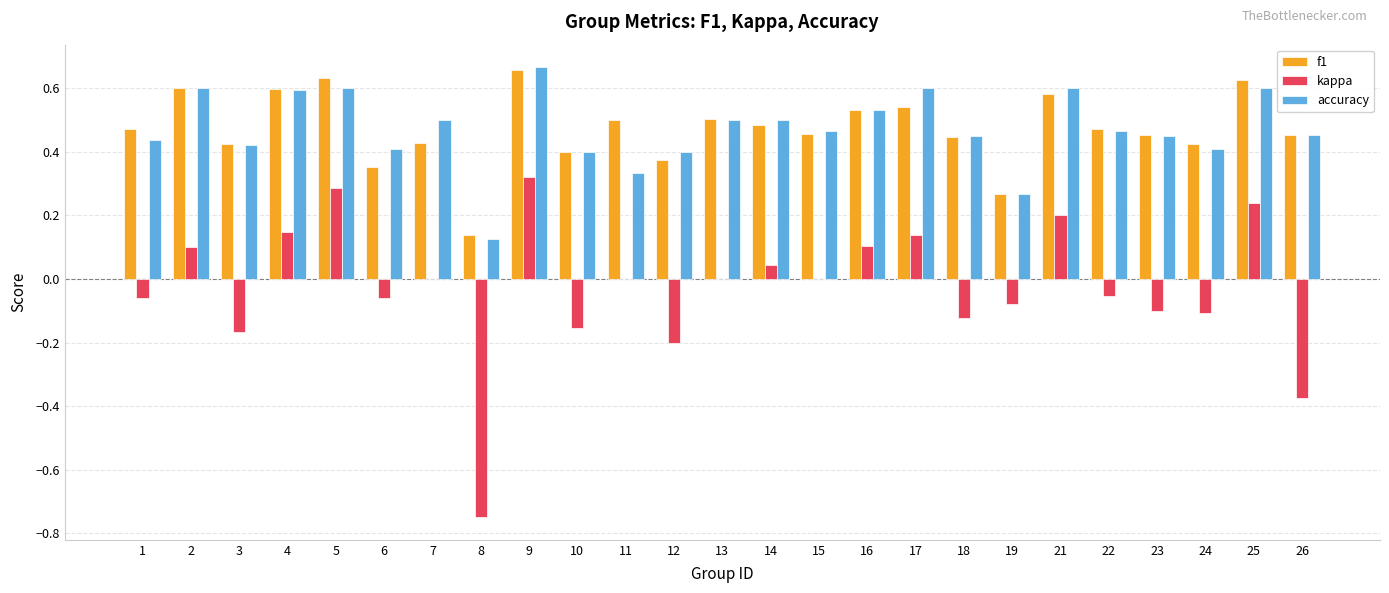

Which category has the highest value in the accuracy series?

9